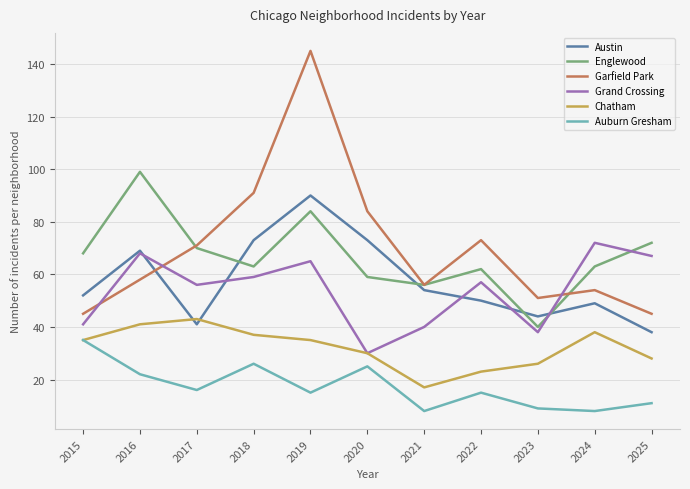

List the series in order of their peak value, highest first.

Garfield Park, Englewood, Austin, Grand Crossing, Chatham, Auburn Gresham